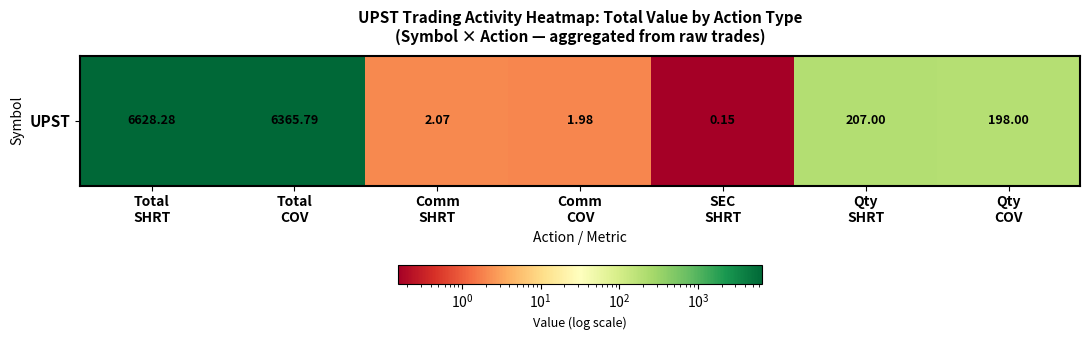

Reading left to right, what are all the values shown in this chart?

6628.3	6365.8	2.1	2.0	0.2	207.0	198.0